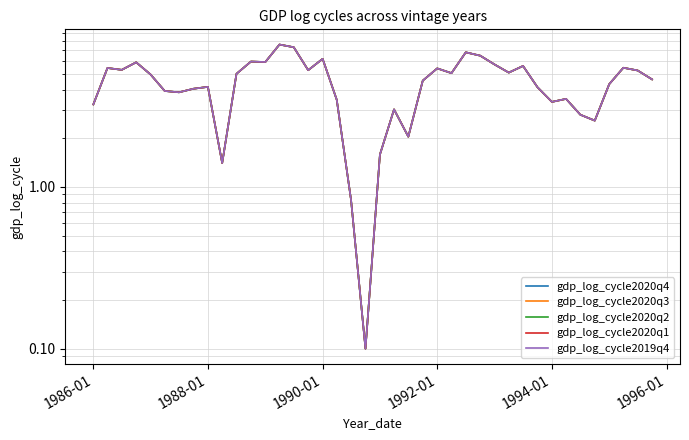

How many interior local peaks does the gdp_log_cycle2020q4 series have?

12